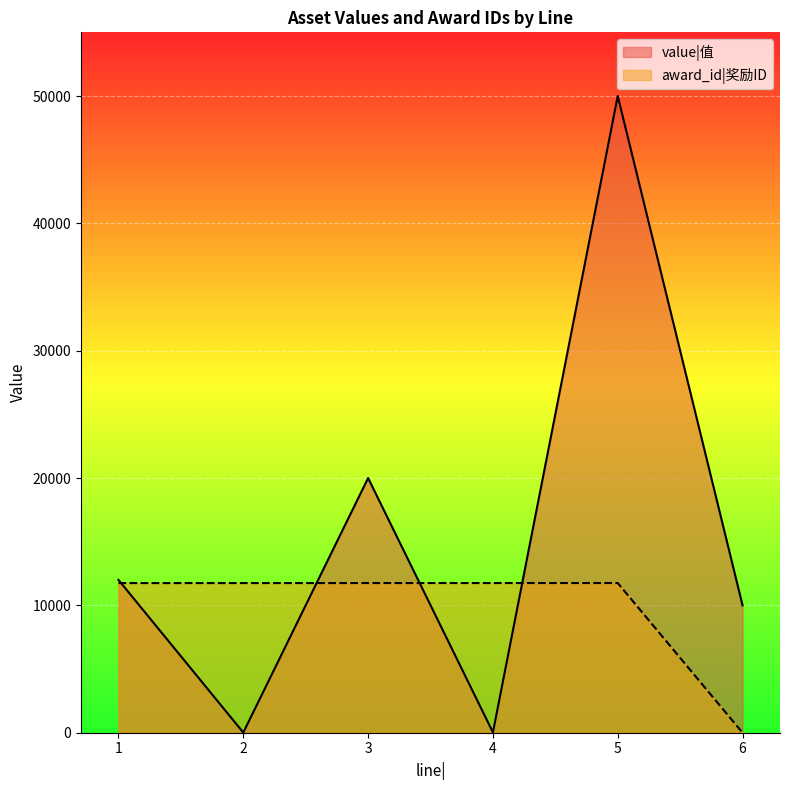

Is the value of value|值 at 1 greater than the value of award_id|奖励ID at 2?

Yes